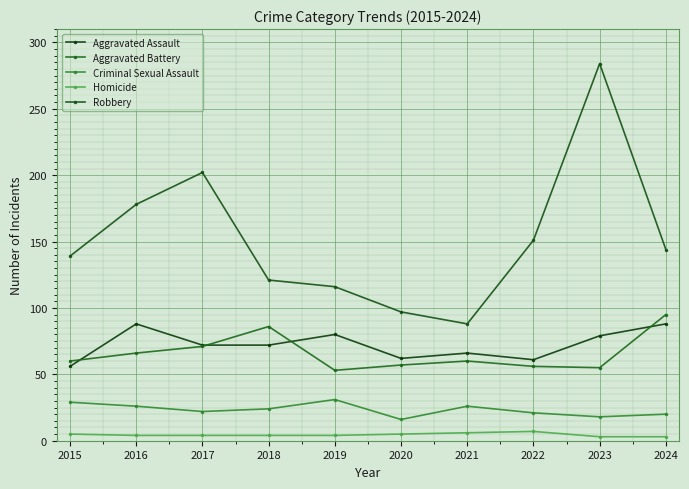

What is the average value of the Aggravated Battery series?

66